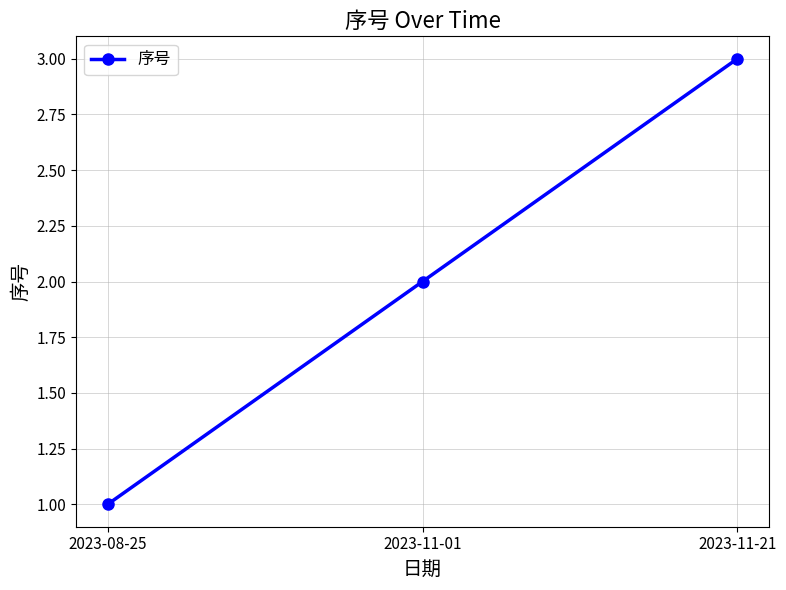

Does the chart have visible grid lines?

Yes